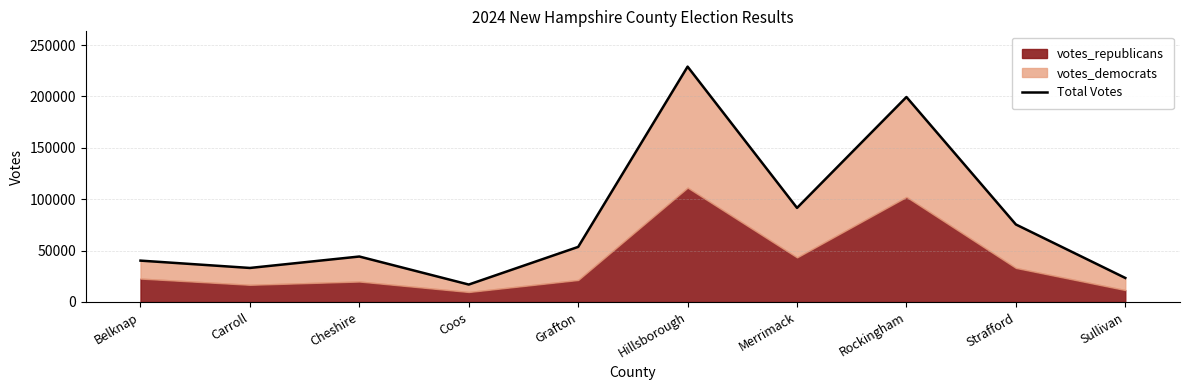

Reading right to left, what are all the values shown in this chart?

23375	75427	199471	91545	229032	53597	16955	44229	33103	40234